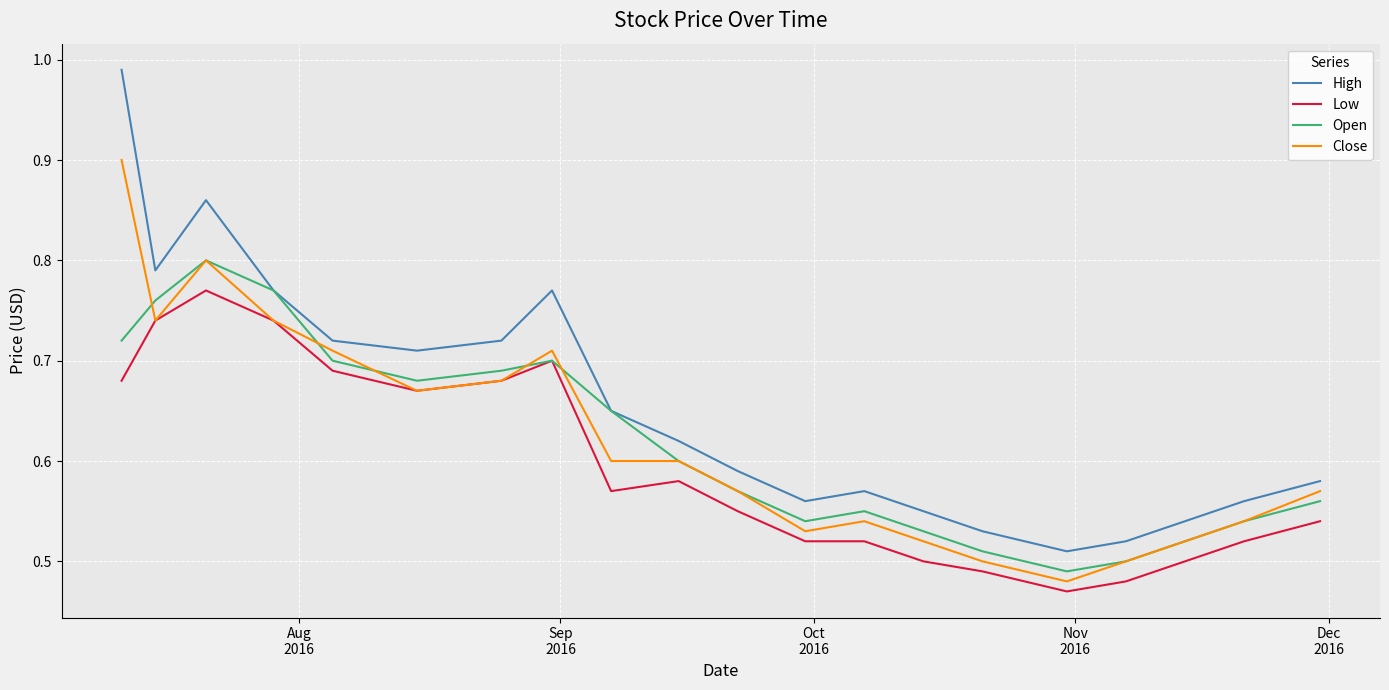

Which series has the largest range (max minus min)?

High